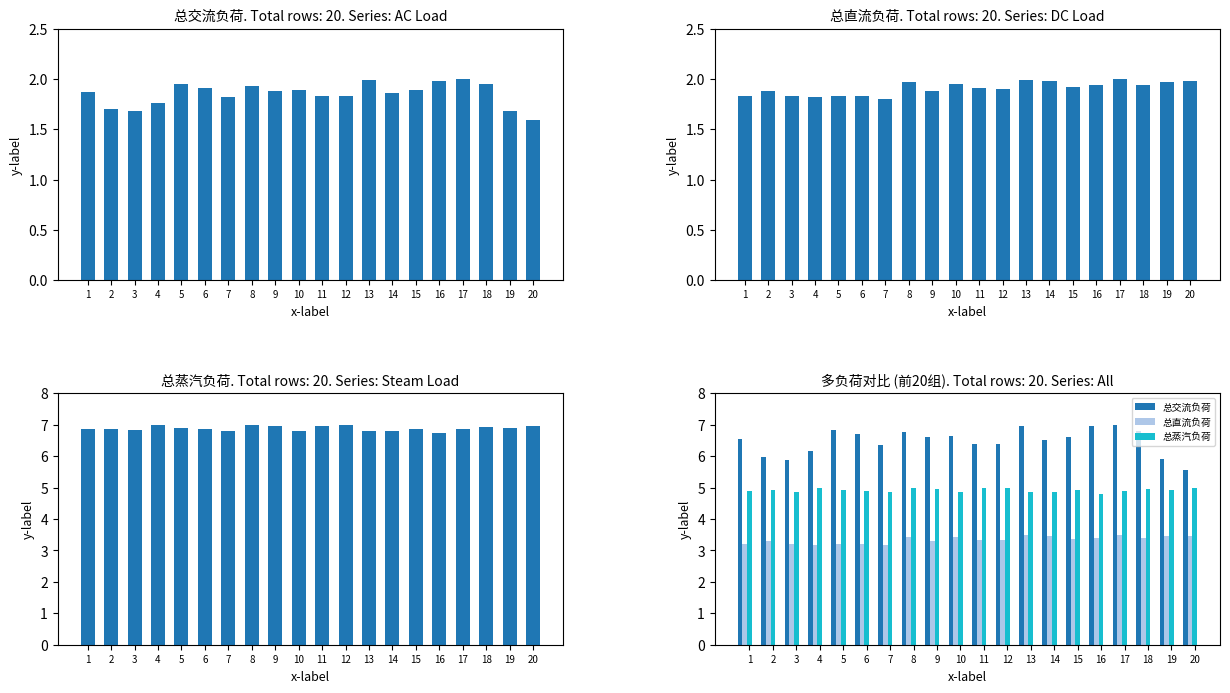

Reading left to right, what are all the values shown in this chart?

总交流负荷: 6.5	6.0	5.9	6.2	6.8	6.7	6.4	6.8	6.6	6.6	6.4	6.4	7.0	6.5	6.6	6.9	7.0	6.8	5.9	5.6
总直流负荷: 3.2	3.3	3.2	3.2	3.2	3.2	3.2	3.4	3.3	3.4	3.3	3.3	3.5	3.5	3.4	3.4	3.5	3.4	3.4	3.5
总蒸汽负荷: 4.9	4.9	4.9	5.0	4.9	4.9	4.9	5.0	5.0	4.9	5.0	5.0	4.9	4.9	4.9	4.8	4.9	4.9	4.9	5.0